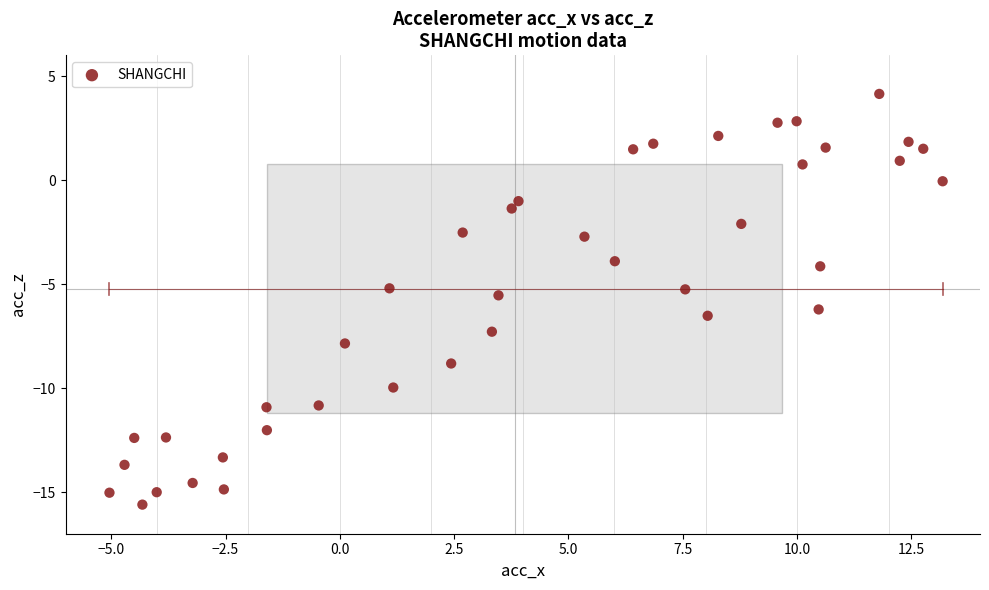

What is the range of Y values (max minus min)?

19.7